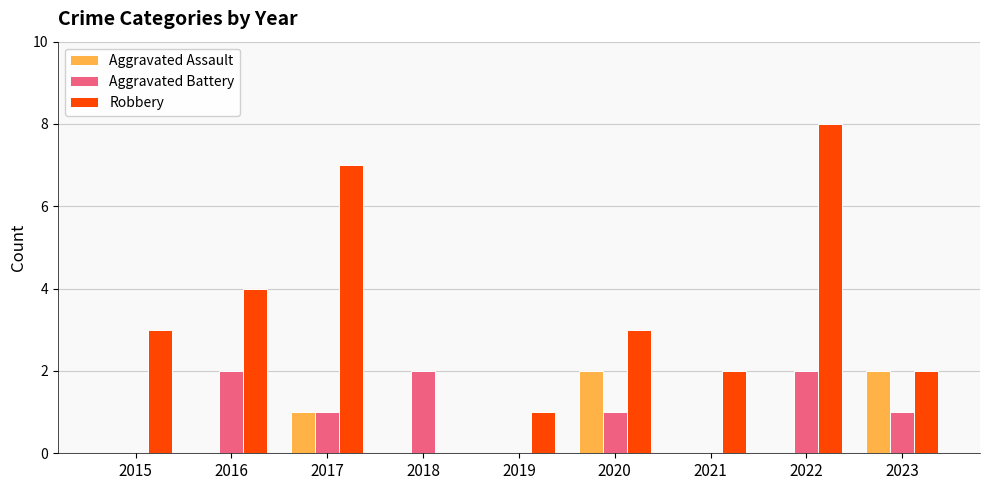

What is the sum of all Aggravated Assault values?

5